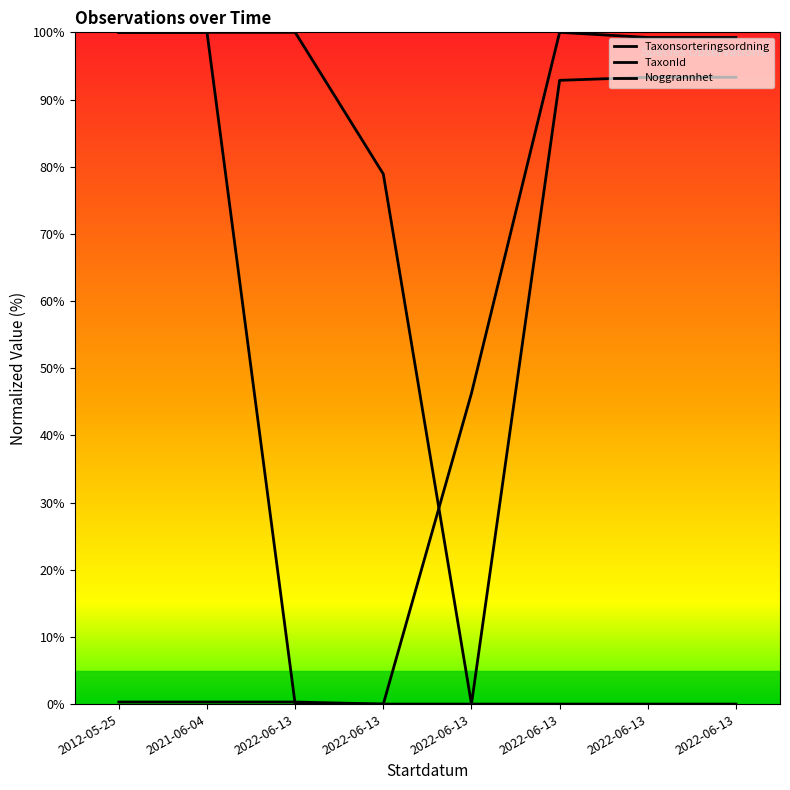

How many distinct data groups are displayed?

3